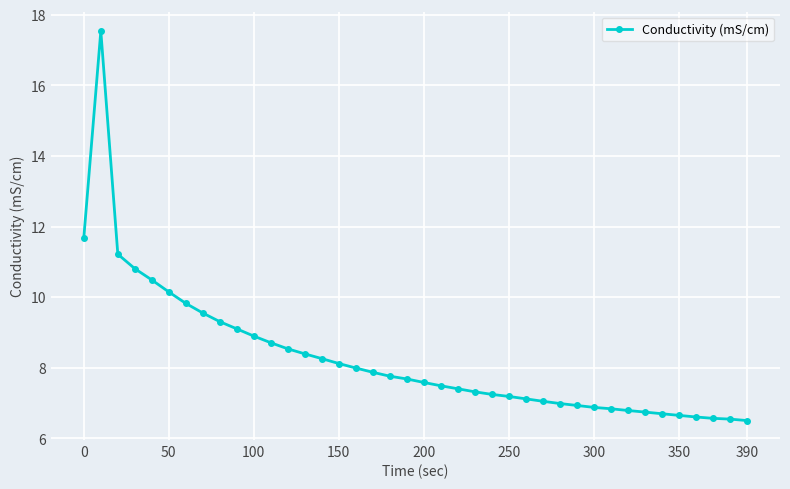

What is the value of the 13th point from the left?

8.5